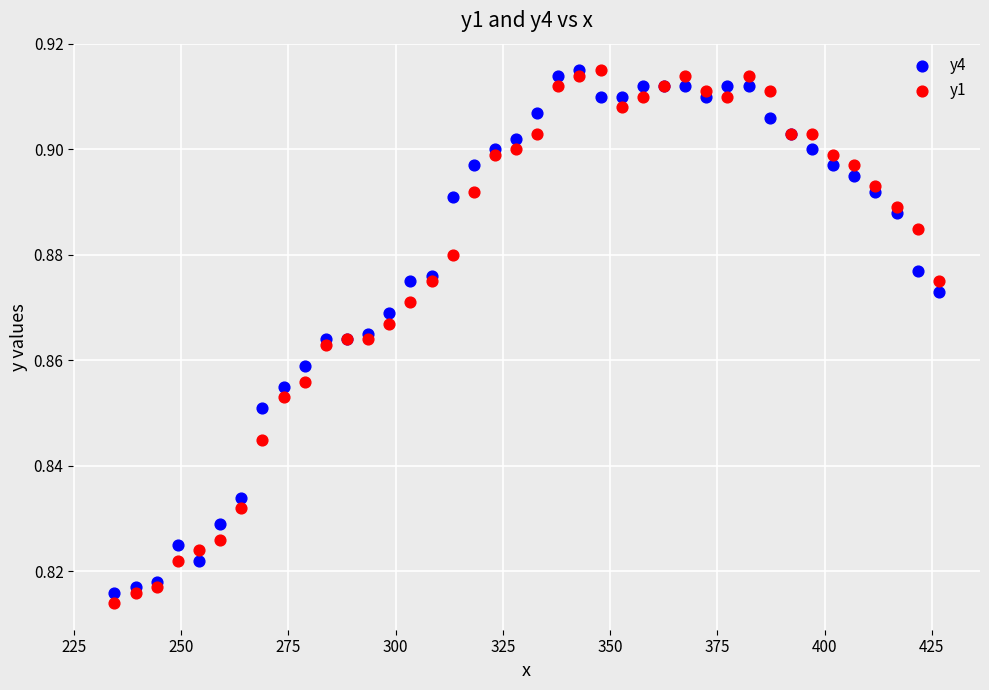

What are all the series names shown in the legend?

y4, y1